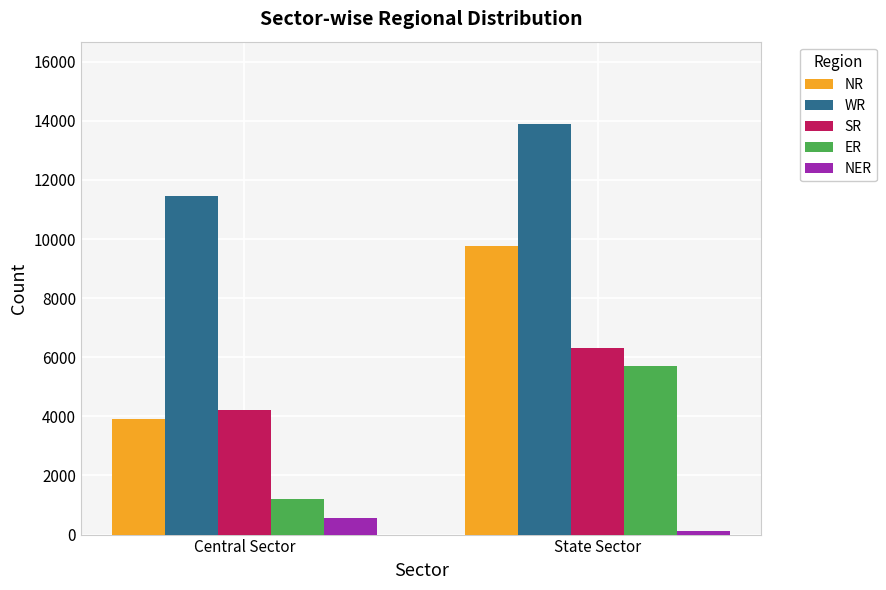

List the labels in order of SR value, smallest first.

Central Sector, State Sector